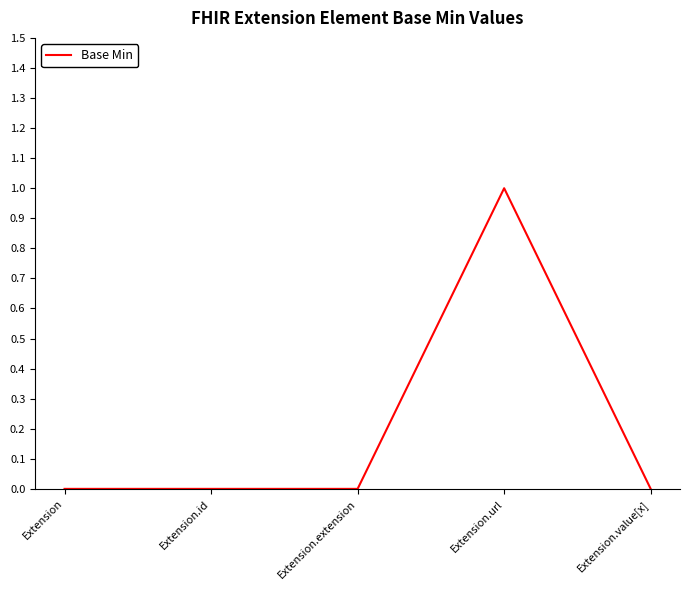

The chart shows a value of 0 at Extension.id. True or false?

True